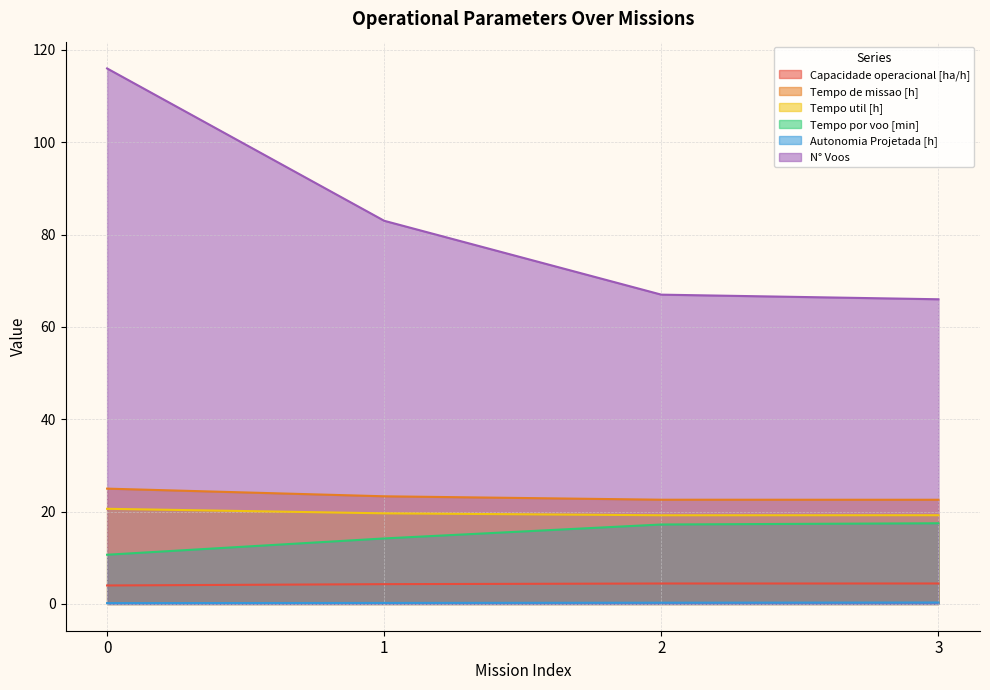

Which has a higher value, 3 or 2?

3